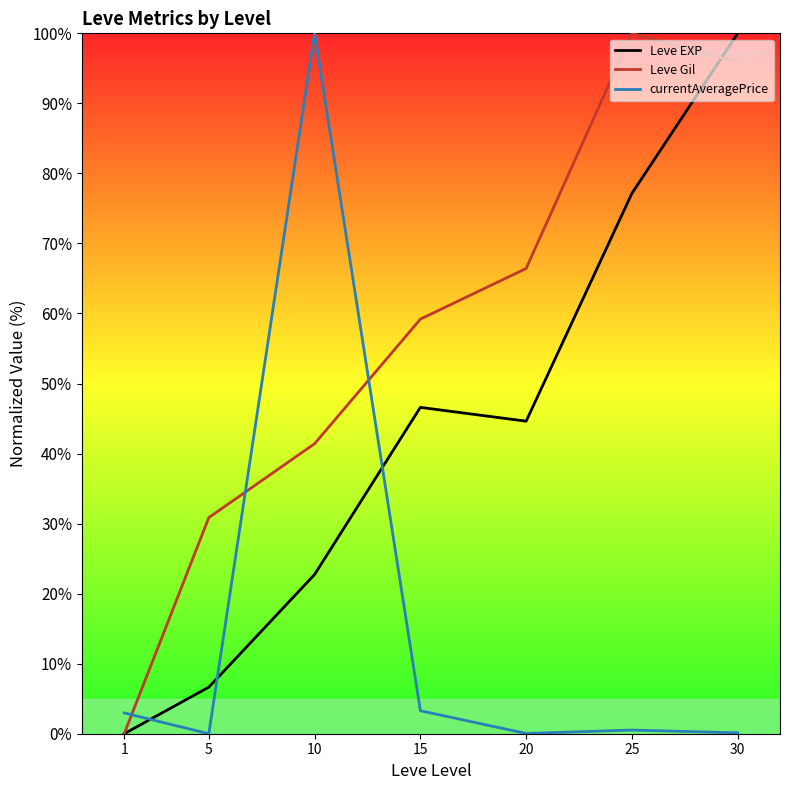

At 5, list the series in order from smallest to largest.

currentAveragePrice, Leve EXP, Leve Gil